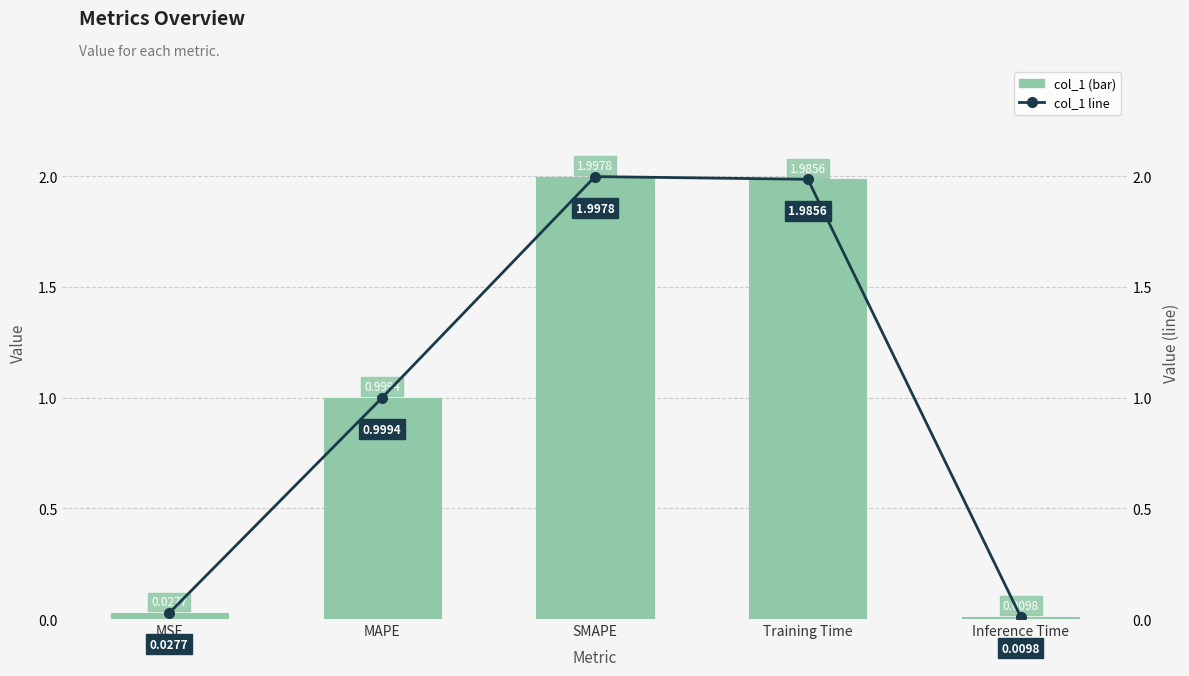

Is the value of col_1 at Training Time greater than the value of col_1 line at SMAPE?

No